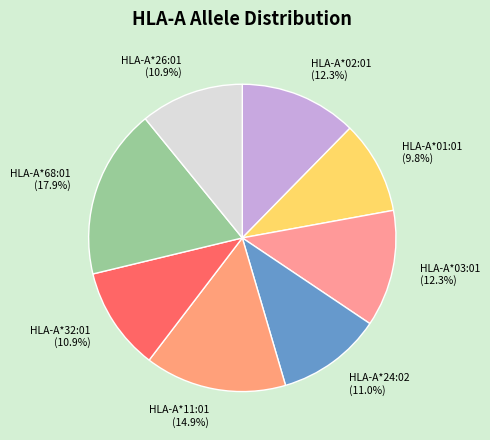

To the nearest percent, what is the difference between the HLA-A*02:01 and HLA-A*32:01 slice percentages?

1%